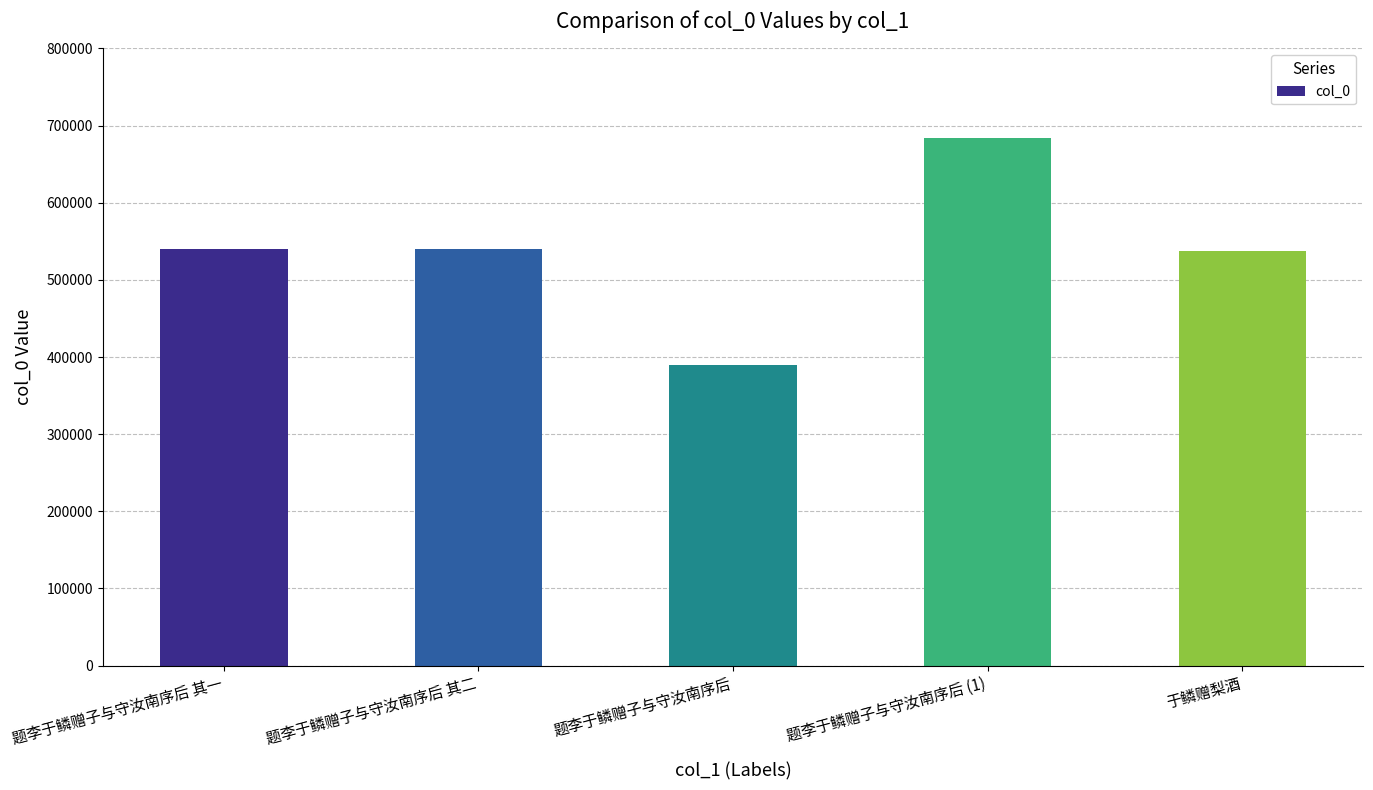

Read the value at 于鳞赠梨酒, to the nearest 10.

537450